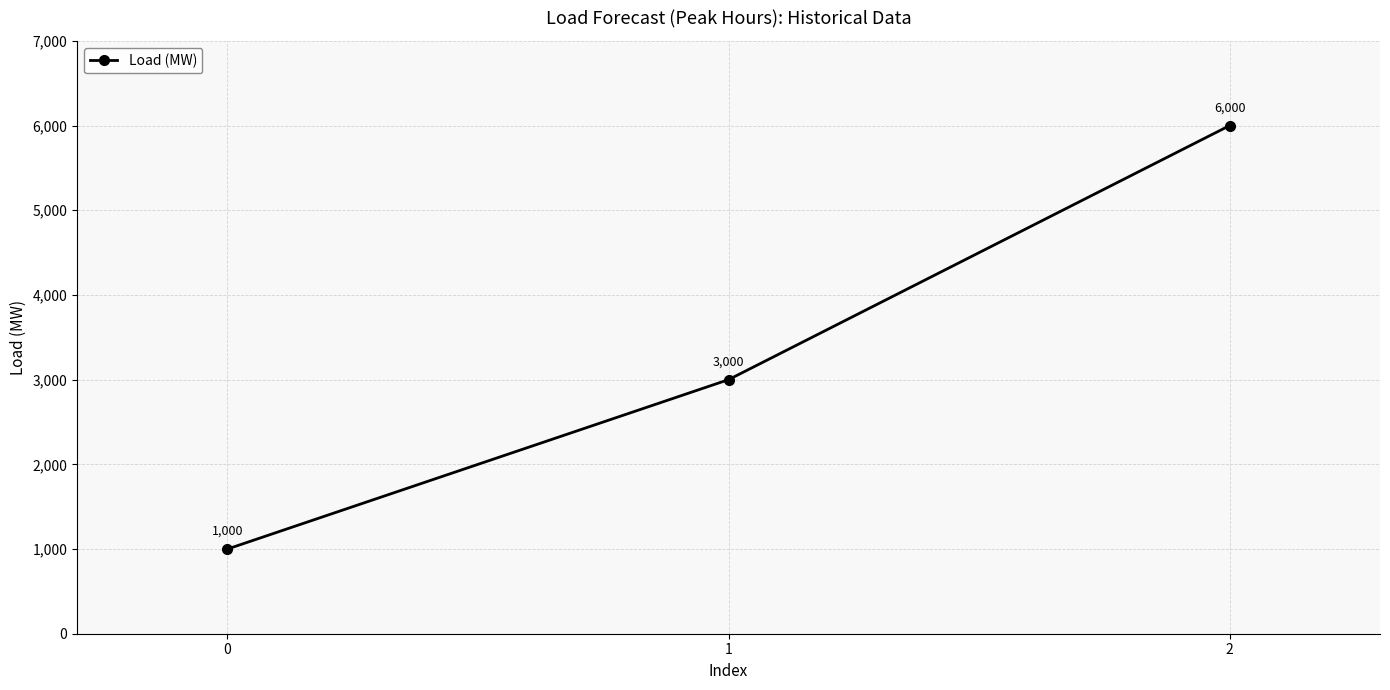

Does the chart have visible grid lines?

Yes